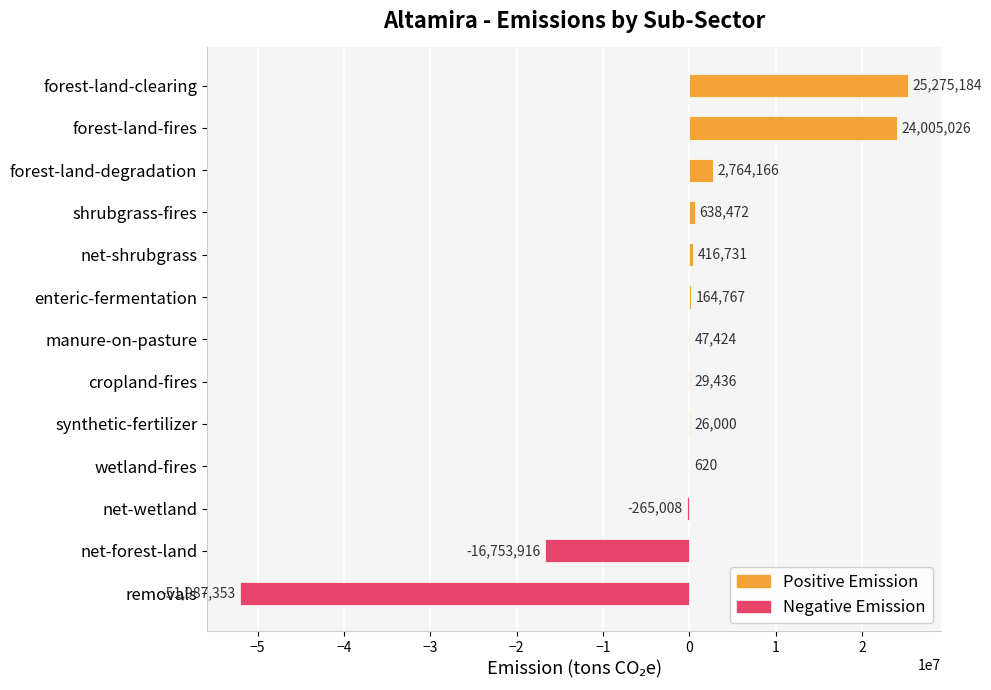

How many values are above zero?

10